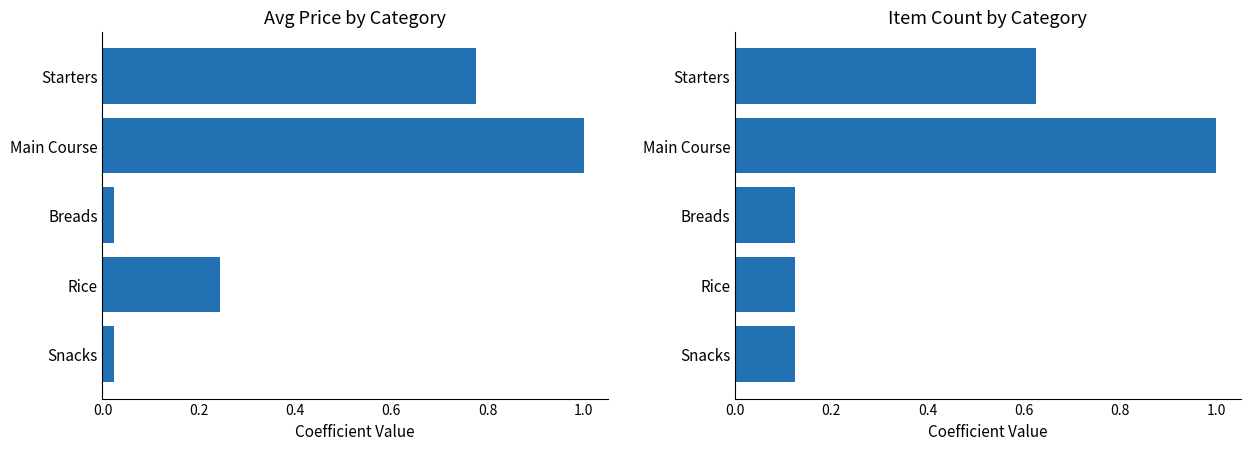

True or false: Avg Price has a value of 0.0 at Breads.

False